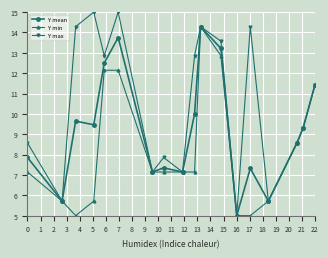

List the series in order of their overall mean, lowest first.

Y min, Y mean, Y max